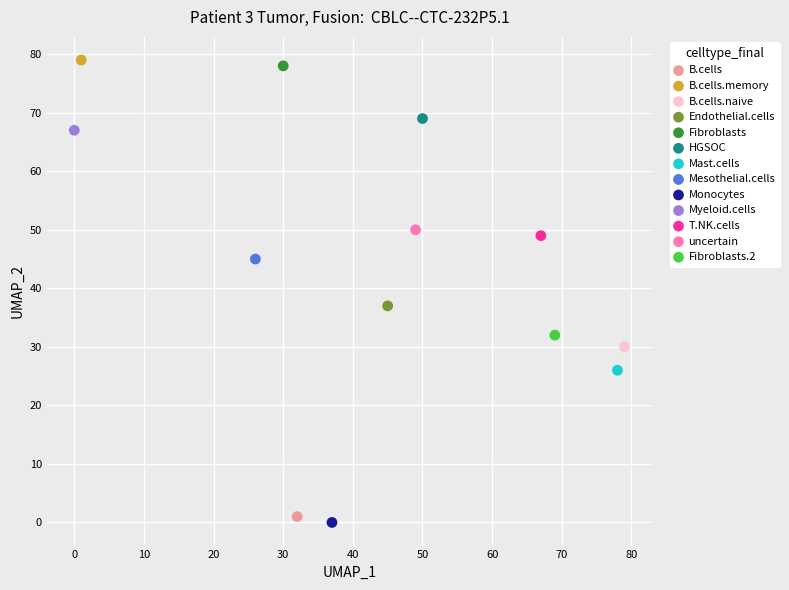

What are all the series names shown in the legend?

B.cells, B.cells.memory, B.cells.naive, Endothelial.cells, Fibroblasts, HGSOC, Mast.cells, Mesothelial.cells, Monocytes, Myeloid.cells, T.NK.cells, uncertain, Fibroblasts.2